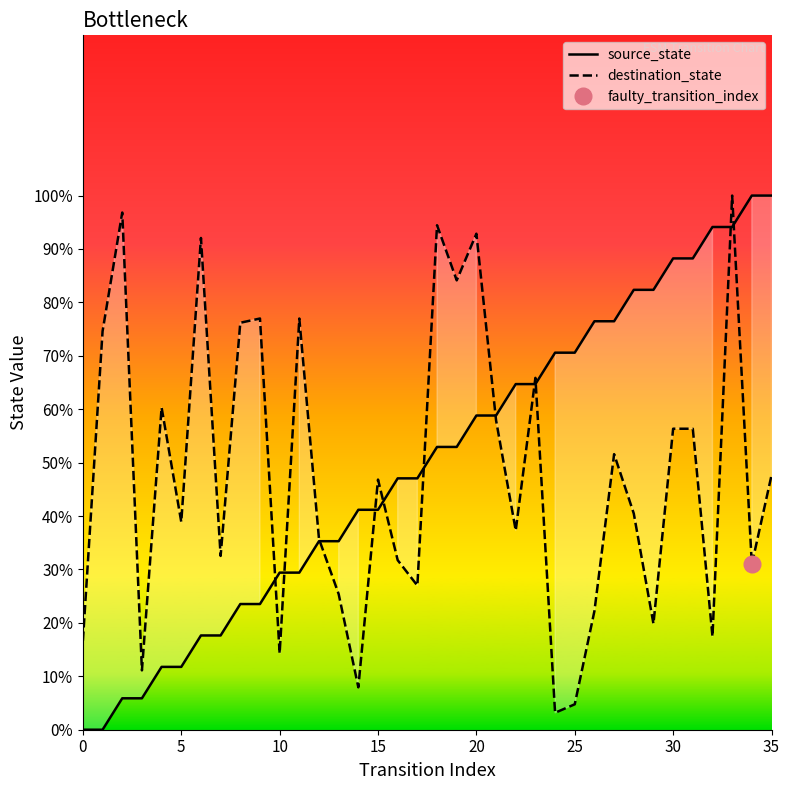

How many categories are shown in the chart?

36